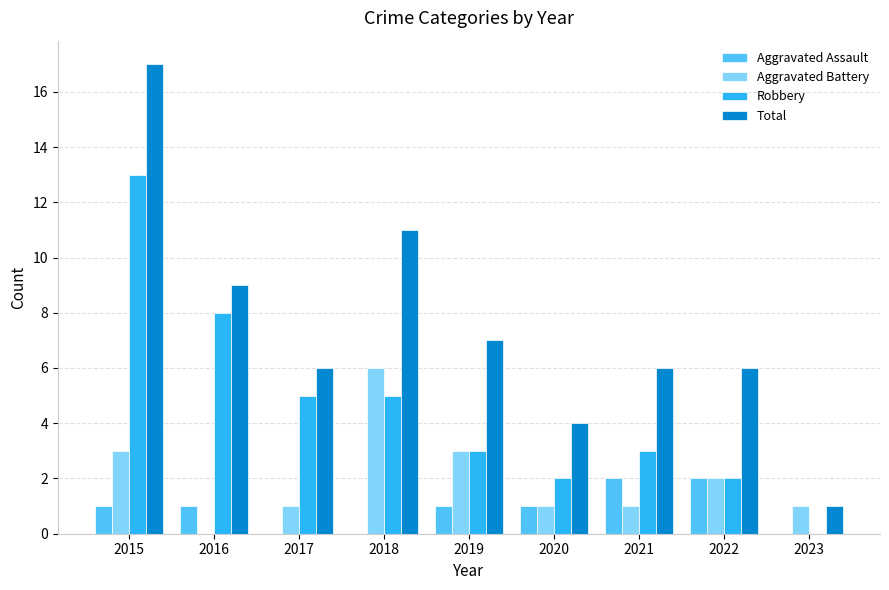

What is the total value across all series at 2017?

12